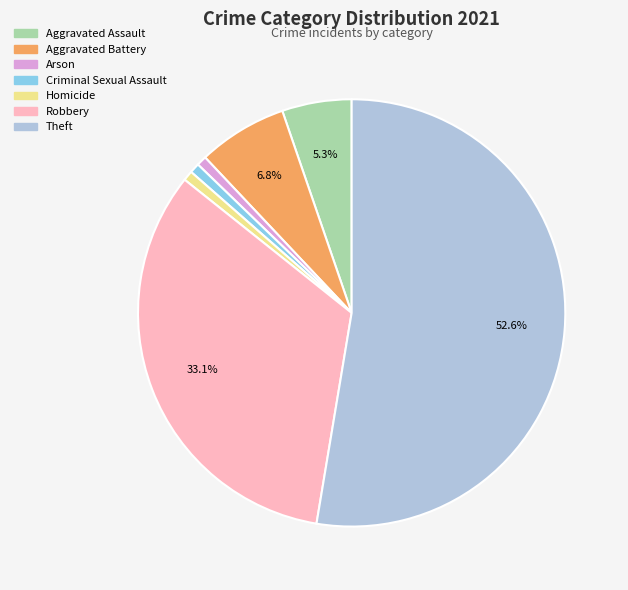

How many segments does this pie chart have?

7